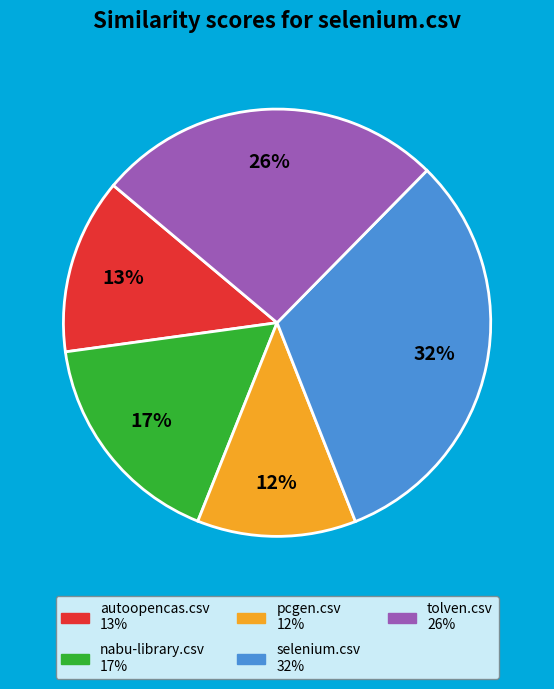

To the nearest percent, what portion does autoopencas.csv represent?

13%